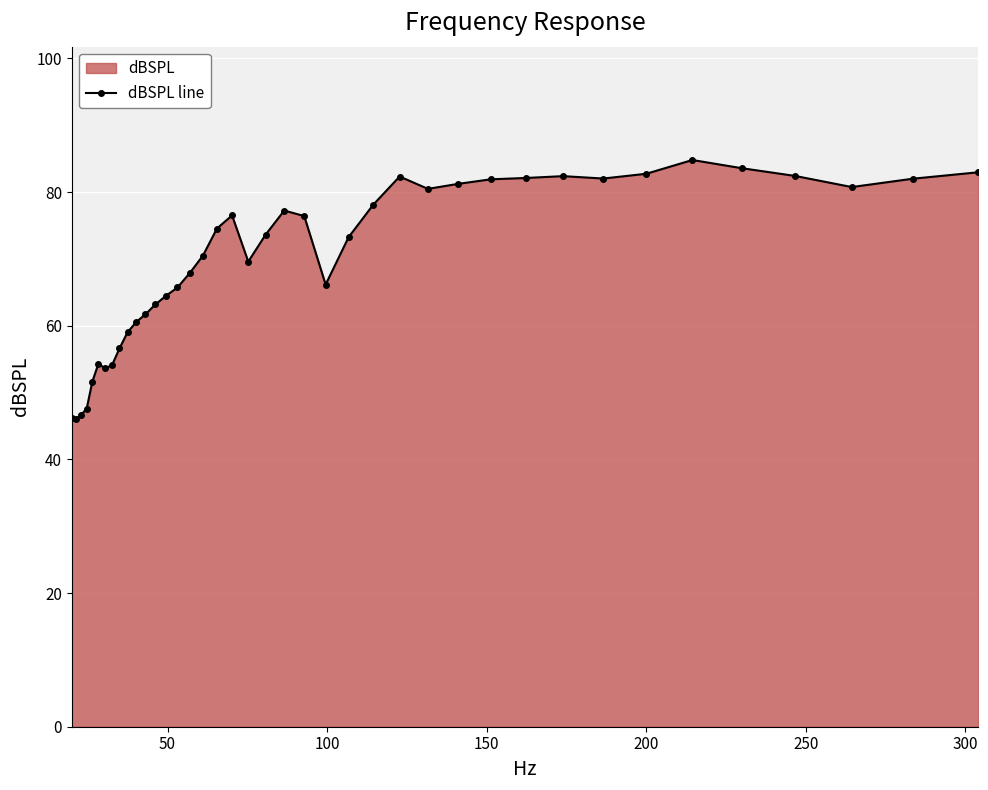

What is the difference between the maximum and second lowest values?

38.6